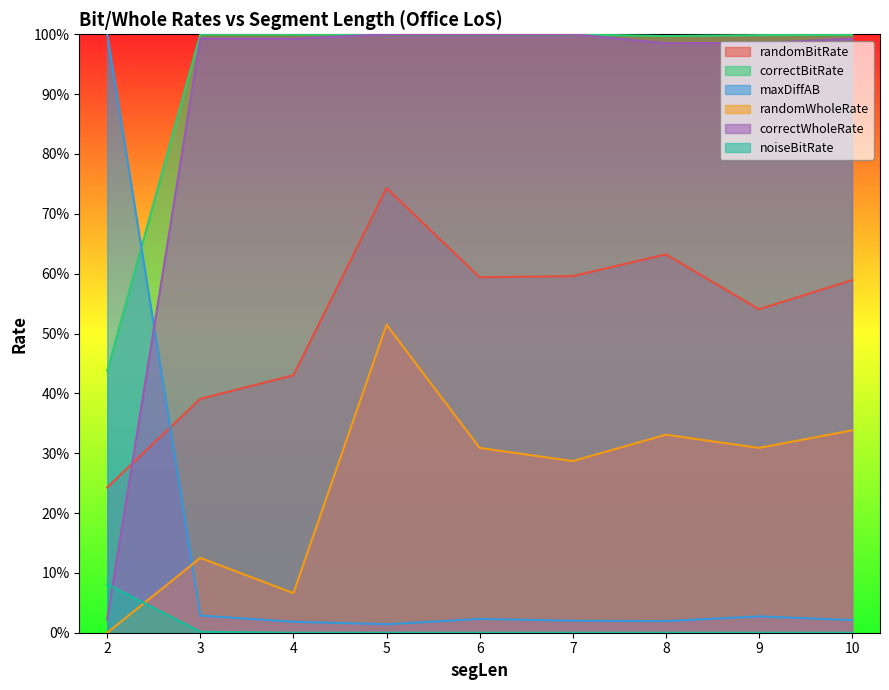

At how many categories does at least one series exceed 0?

9